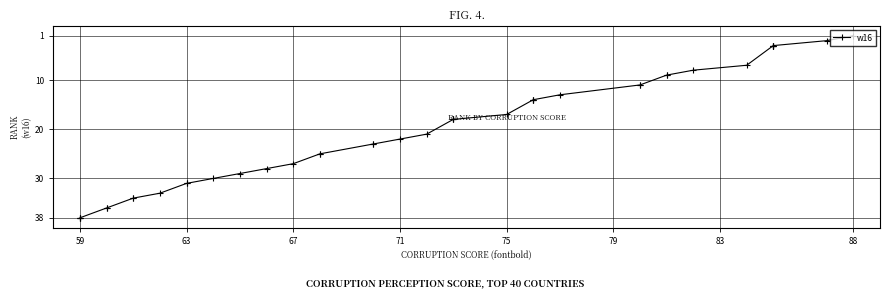

Where does the data first go above 21?

71